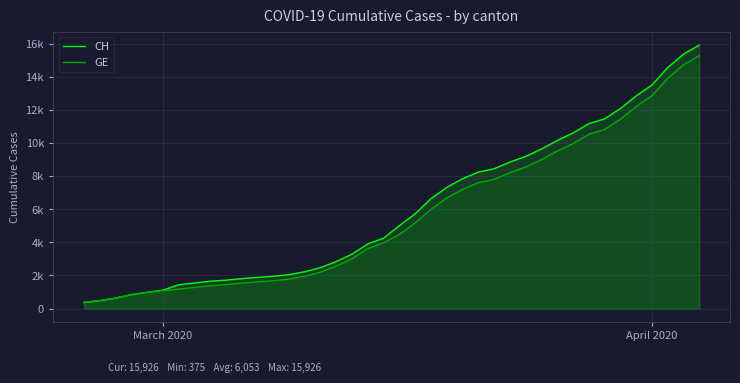

True or false: CH and GE cross at least once.

False